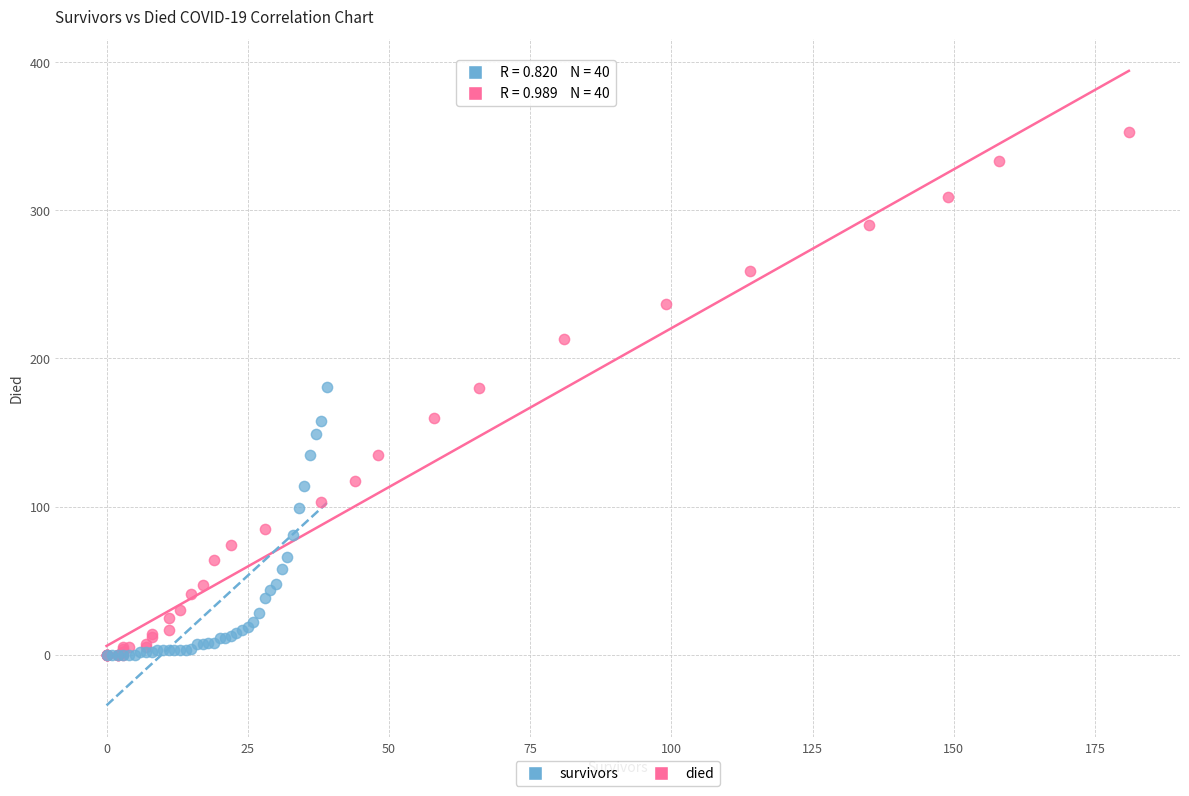

What are all the series names shown in the legend?

survivors, died